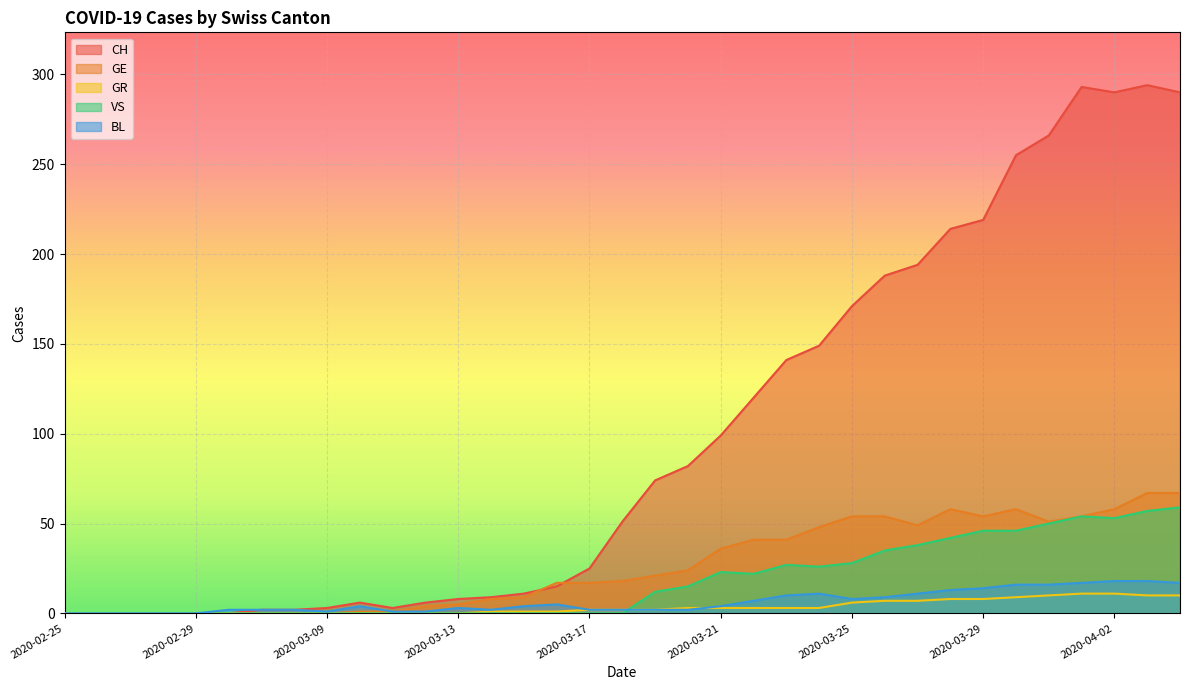

True or false: GR has more than 1 interior local peaks.

False